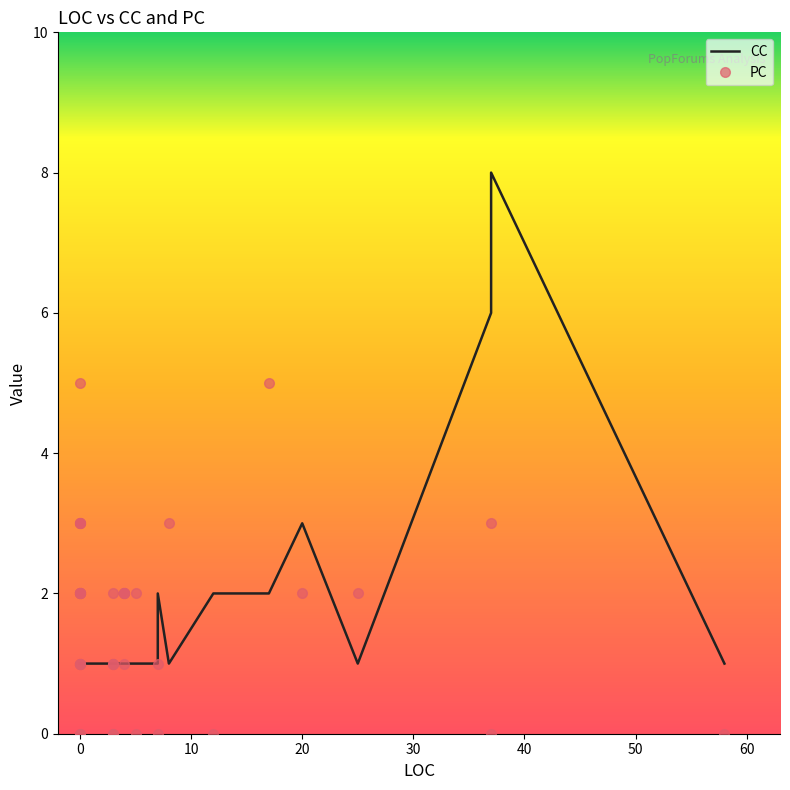

True or false: PC has more than 1 points higher than both neighbors.

True